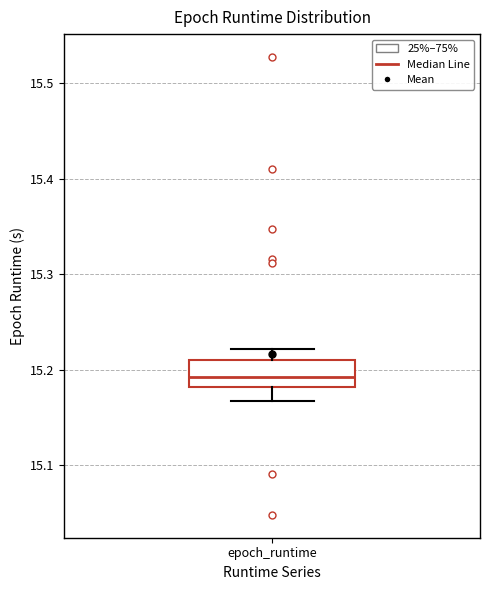

Where does the upper whisker of the box for epoch_runtime end on the y-axis? The values are not printed on the chart, so give them approximately, as read against the axis.

15.22